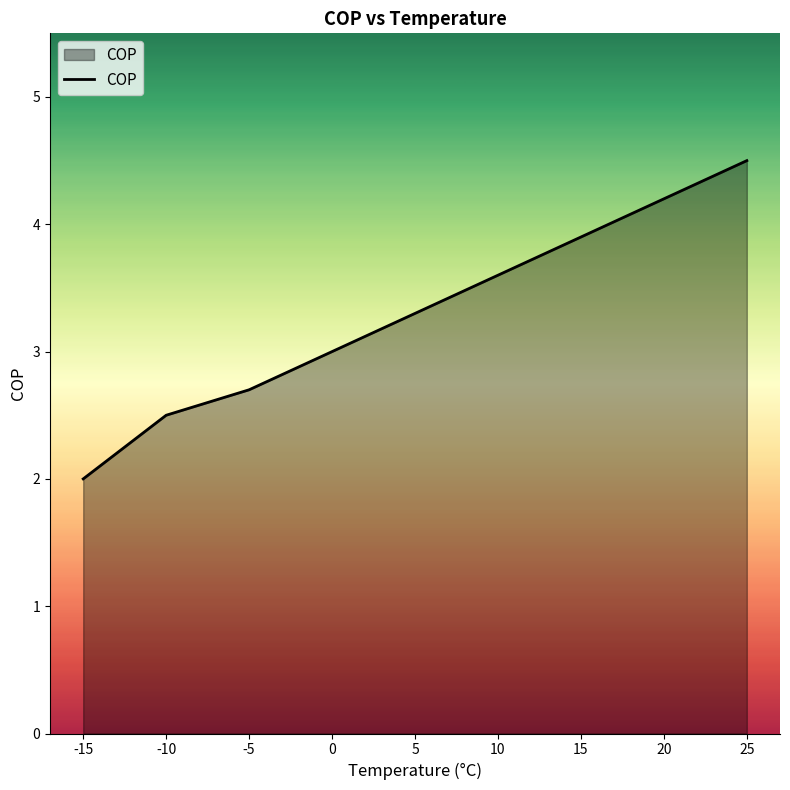

What is the change in value from -10 to 20?

+1.7